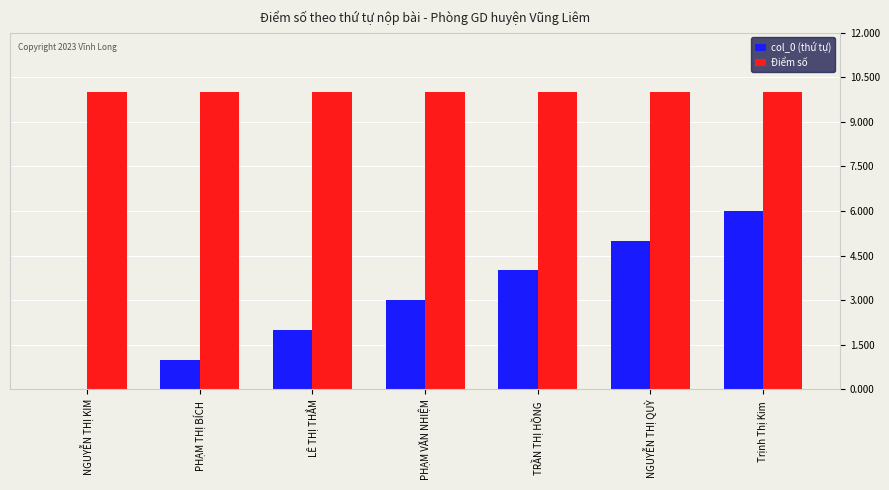

Which series has the largest total across all categories?

Điểm số